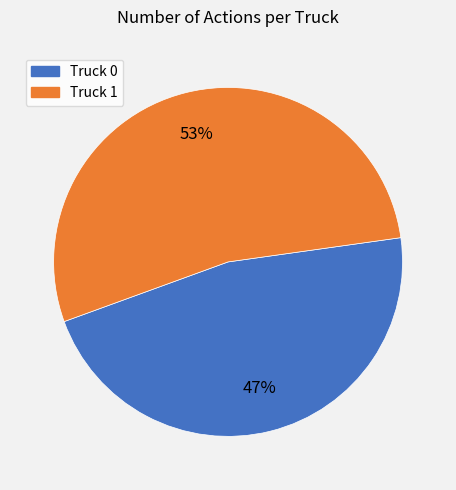

How many segments does this pie chart have?

2